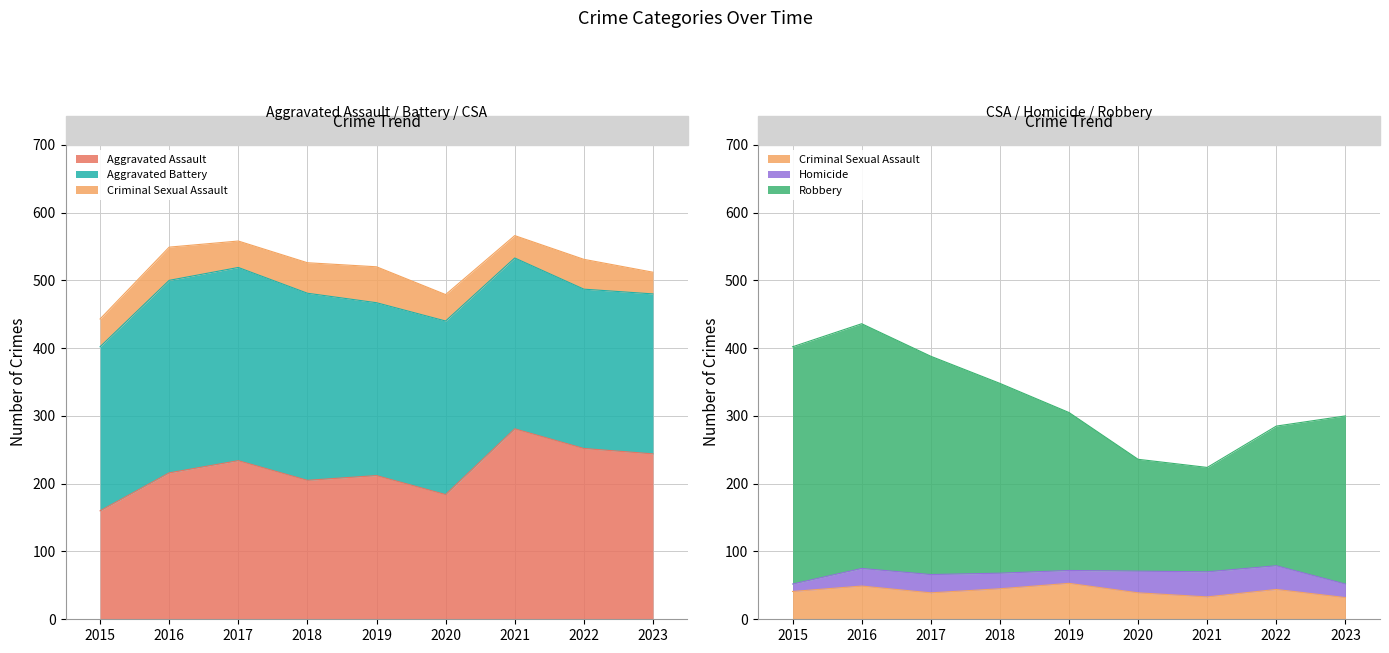

What is the value of the Robbery point at the 9th from the left?

300